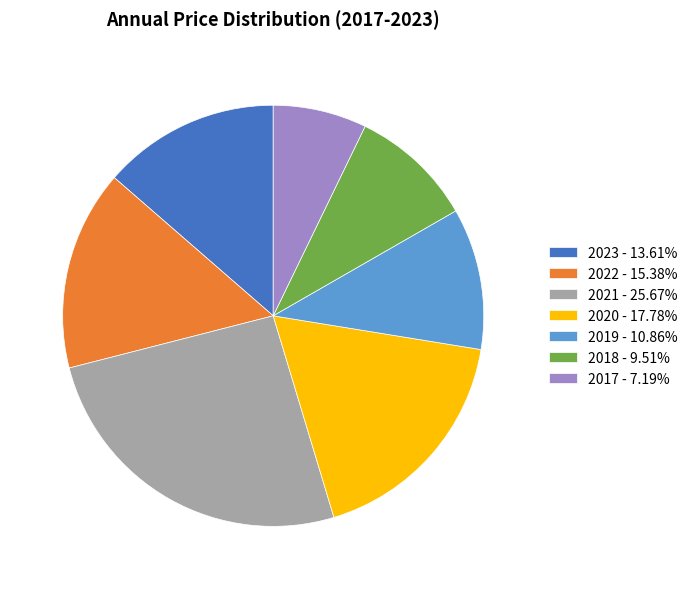

The 2022 slice represents 15% of the pie. True or false?

True